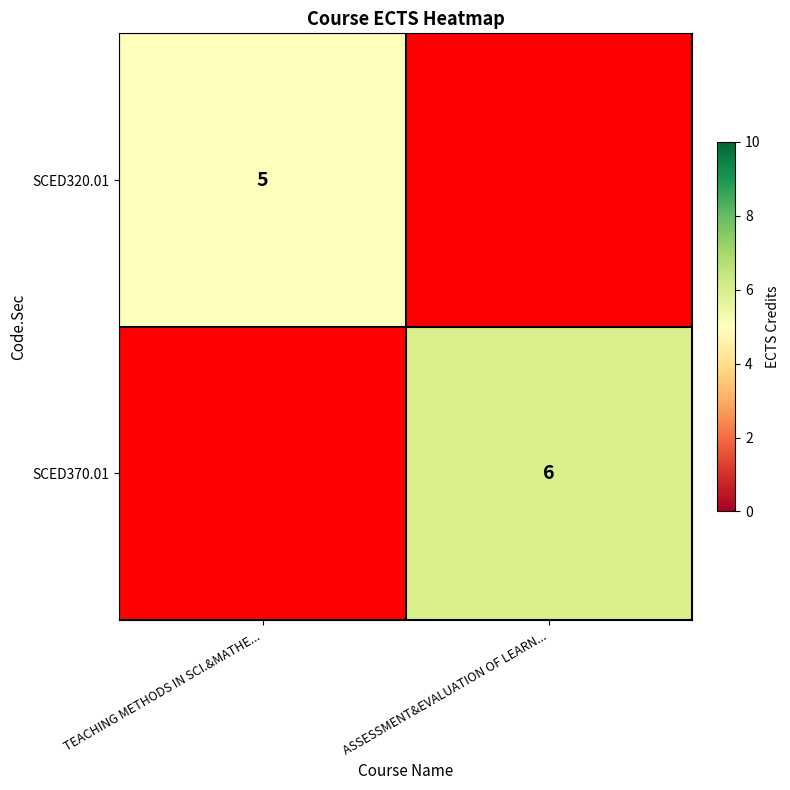

Rank the categories by SCED370.01 value from lowest to highest.

TEACHING METHODS IN SCI.&MATHE..., ASSESSMENT&EVALUATION OF LEARN...